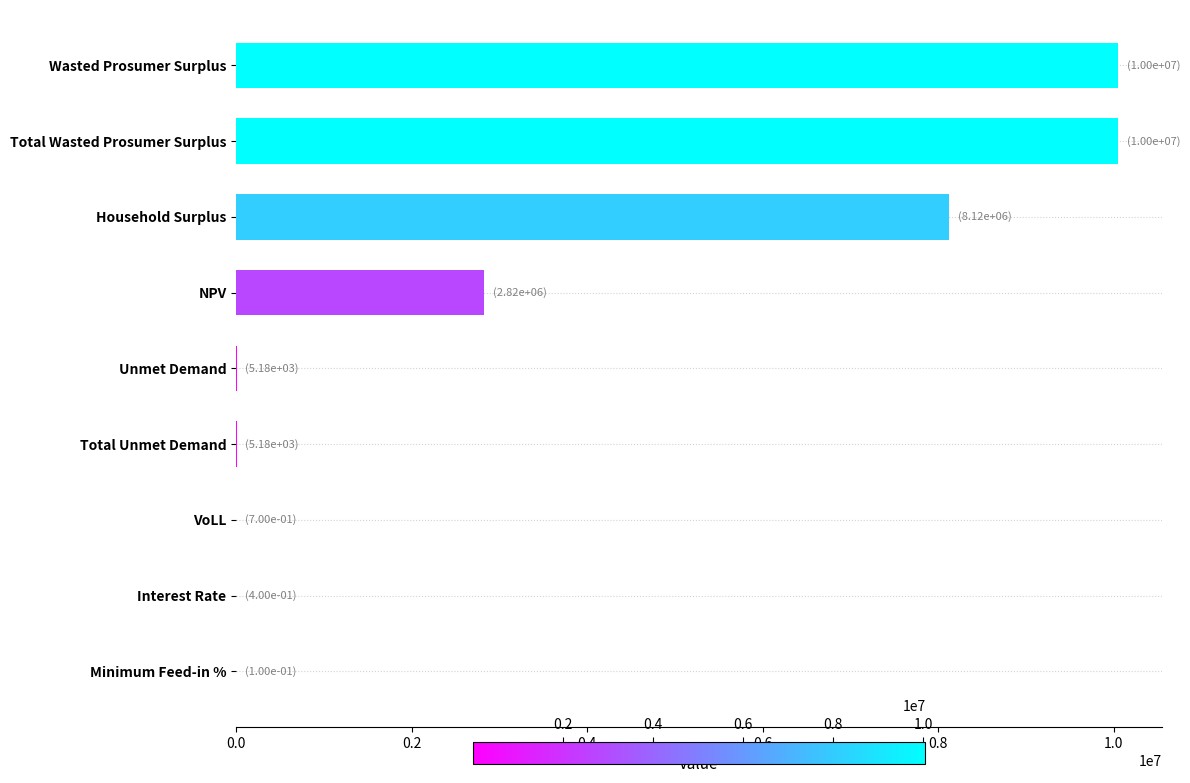

Where is the data nearest to the value 5024496?

NPV